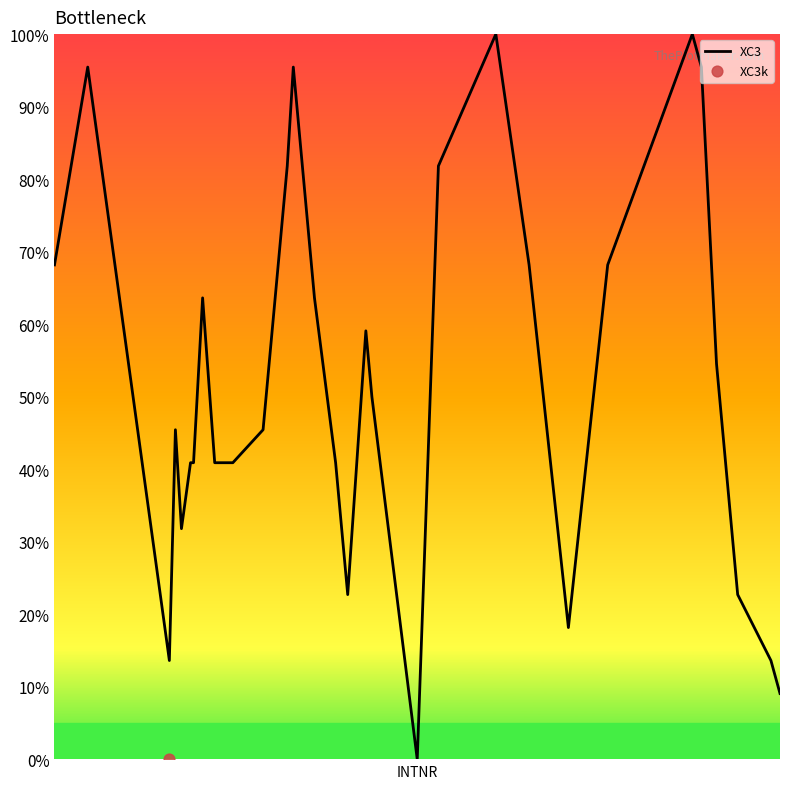

What is the highest value of the XC3 series?

100.0